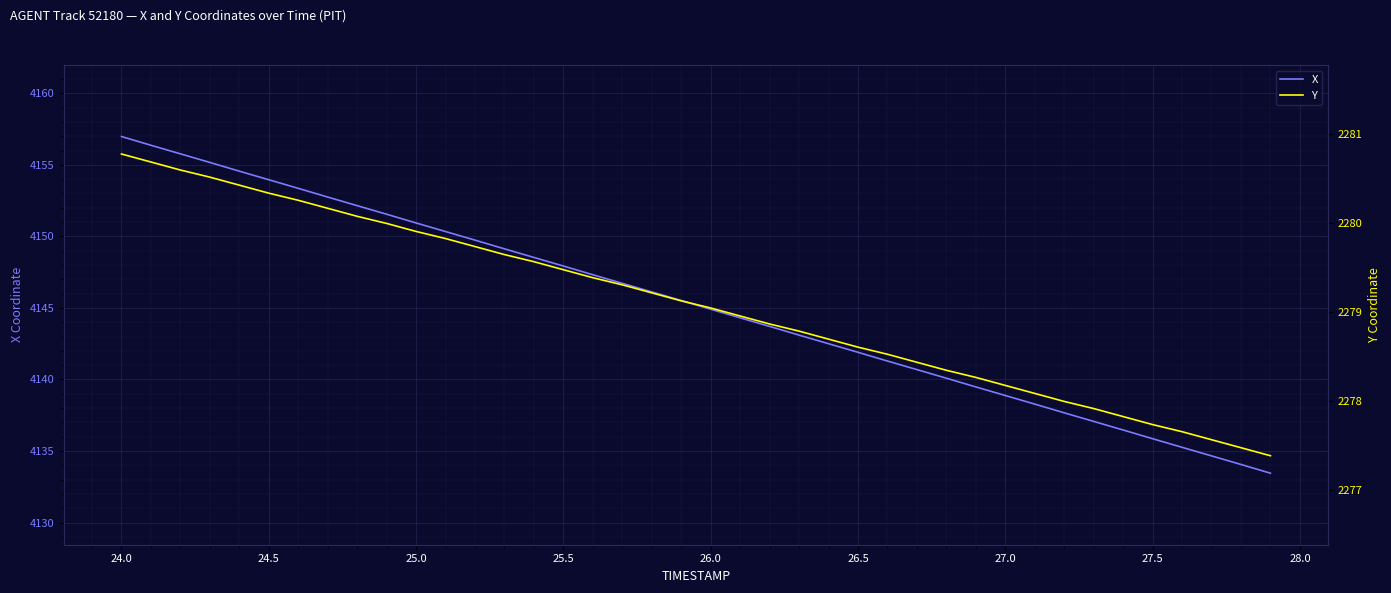

Reading left to right, extract all data points from this chart.

X: 4157.0	4156.4	4155.8	4155.2	4154.6	4154.0	4153.4	4152.8	4152.1	4151.6	4150.9	4150.3	4149.7	4149.1	4148.5	4147.9	4147.3	4146.7	4146.1	4145.5	4144.9	4144.3	4143.7	4143.1	4142.5	4141.9	4141.3	4140.7	4140.1	4139.5	4138.9	4138.3	4137.7	4137.1	4136.5	4135.9	4135.3	4134.7	4134.1	4133.4
Y: 2280.8	2280.7	2280.6	2280.5	2280.4	2280.3	2280.3	2280.2	2280.1	2280.0	2279.9	2279.8	2279.7	2279.7	2279.6	2279.5	2279.4	2279.3	2279.2	2279.1	2279.1	2279.0	2278.9	2278.8	2278.7	2278.6	2278.5	2278.4	2278.3	2278.3	2278.2	2278.1	2278.0	2277.9	2277.8	2277.7	2277.7	2277.6	2277.5	2277.4